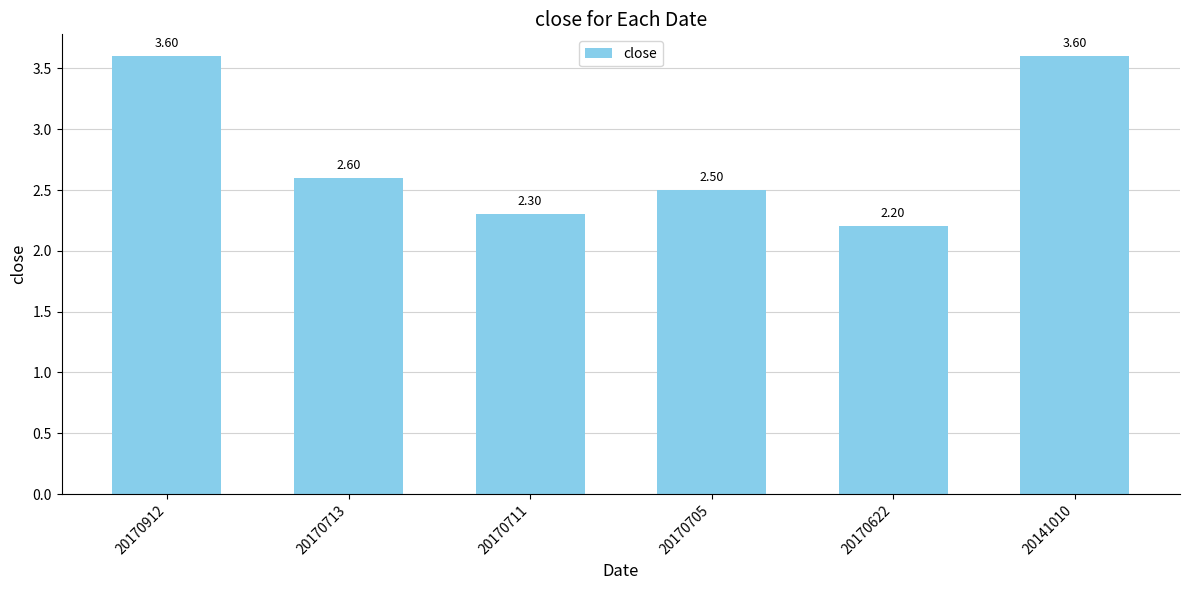

Reading left to right, transcribe all the data shown in this chart.

3.6	2.6	2.3	2.5	2.2	3.6